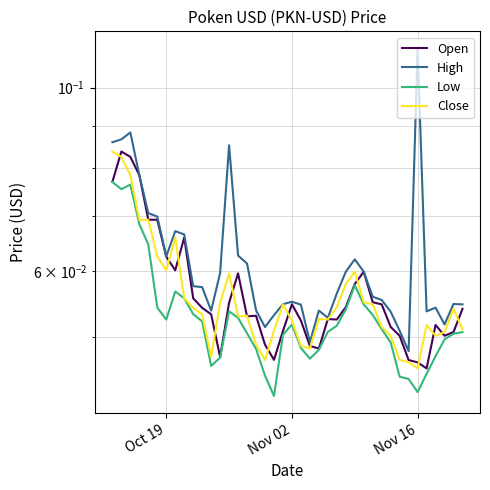

How many distinct data groups are displayed?

4